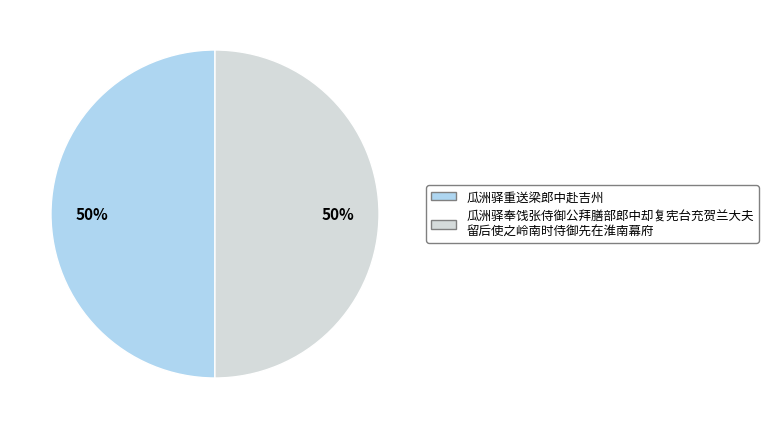

To the nearest percent, what is the average slice percentage?

50%